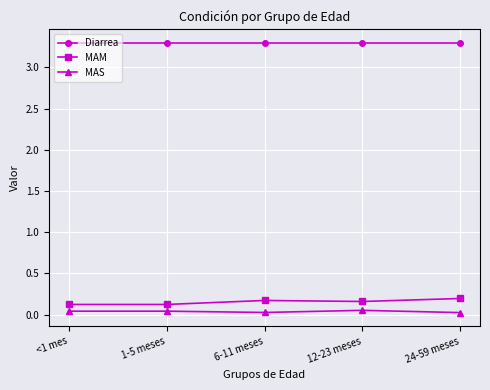

What are all the series names shown in the legend?

Diarrea, MAM, MAS